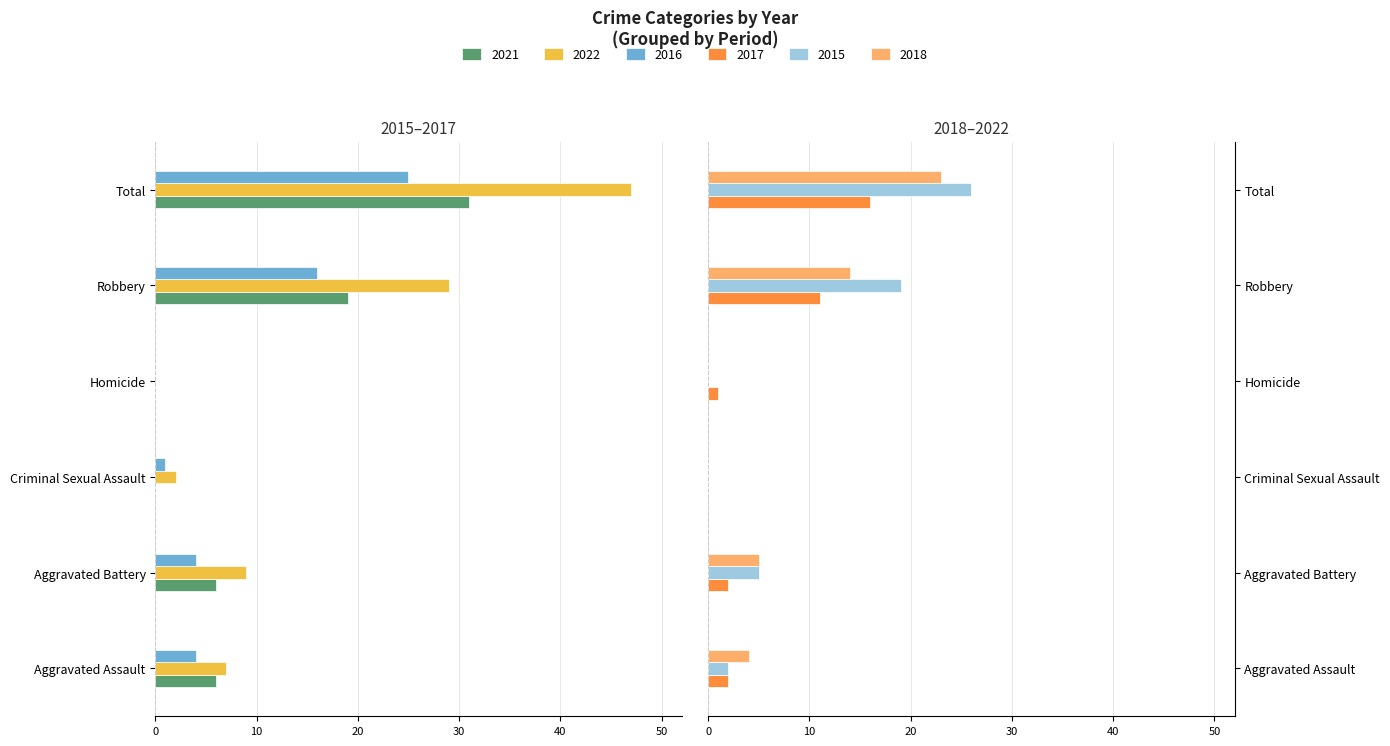

List the series in order of their peak value, lowest first.

2021, 2022, 2016, 2017, 2018, 2015